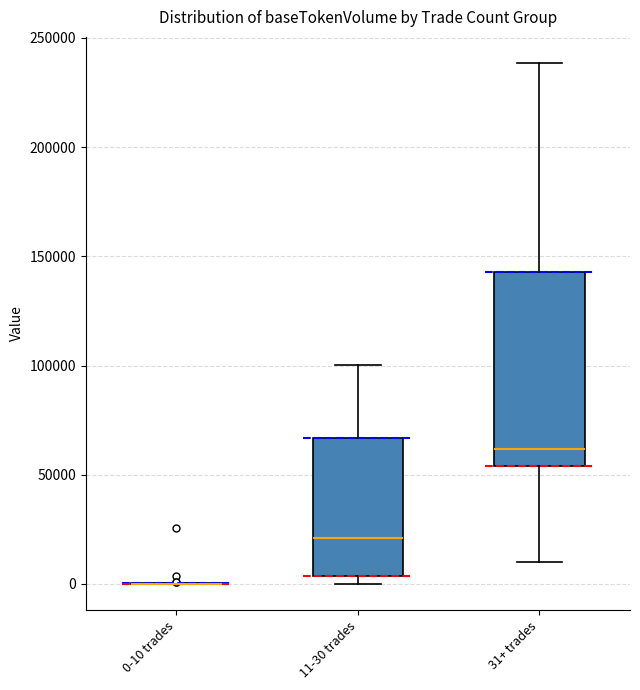

Reading left to right, read every box against the y-axis: the position of its median line, the range the box covers, and the ends of its whiskers. The values are not printed on the chart, so give them approximately, as read against the axis.

0-10 trades: box collapsed to a line at 0, whiskers 0 to 0
11-30 trades: median 20000, box 5000 to 65000, whiskers 0 to 100000
31+ trades: median 60000, box 55000 to 145000, whiskers 10000 to 240000